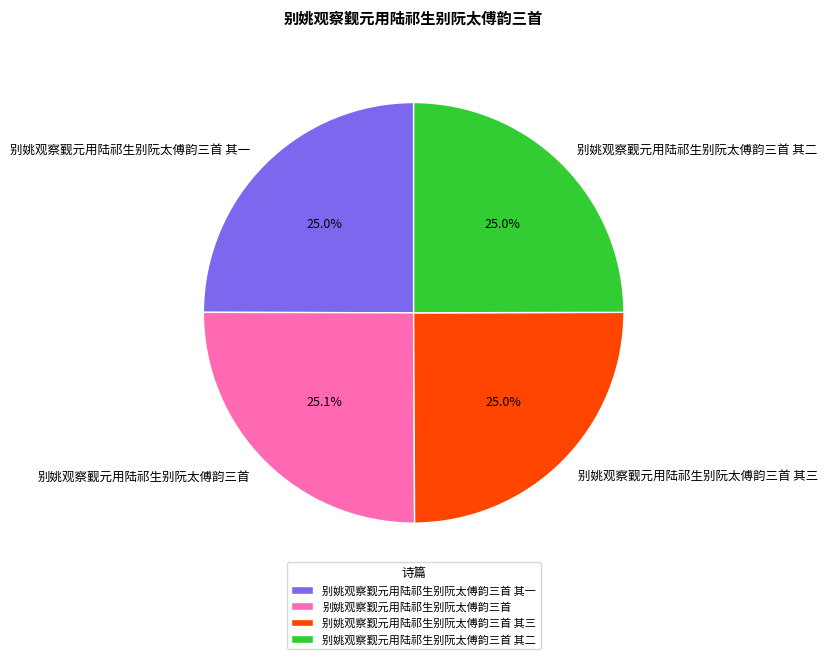

To the nearest percent, what is the average slice percentage?

25%